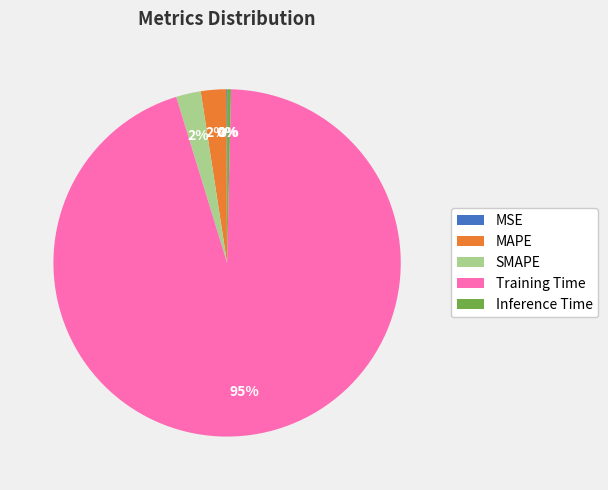

What is the largest slice in the pie chart?

Training Time